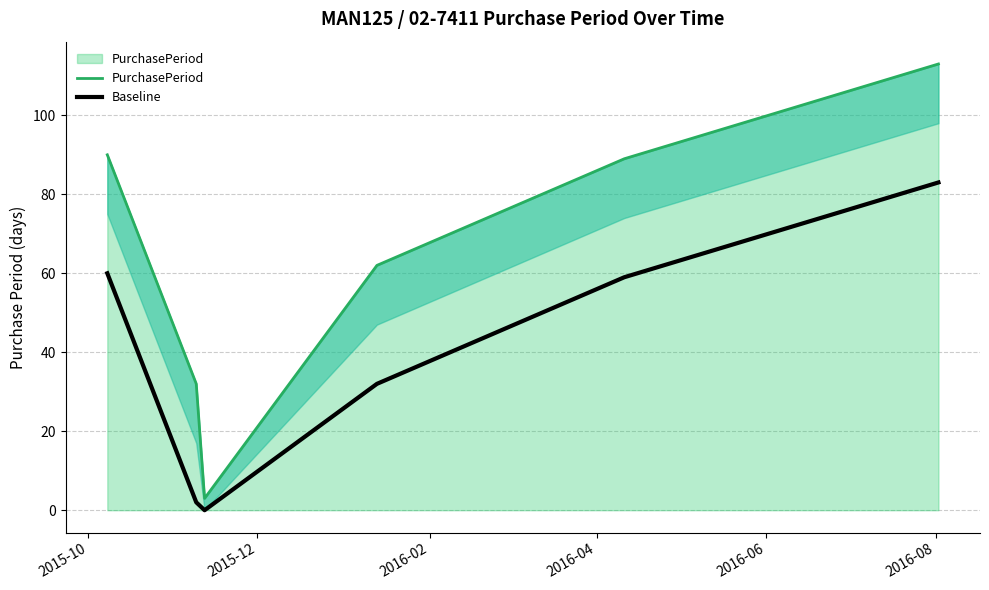

True or false: Baseline has more than 2 points higher than both neighbors.

False